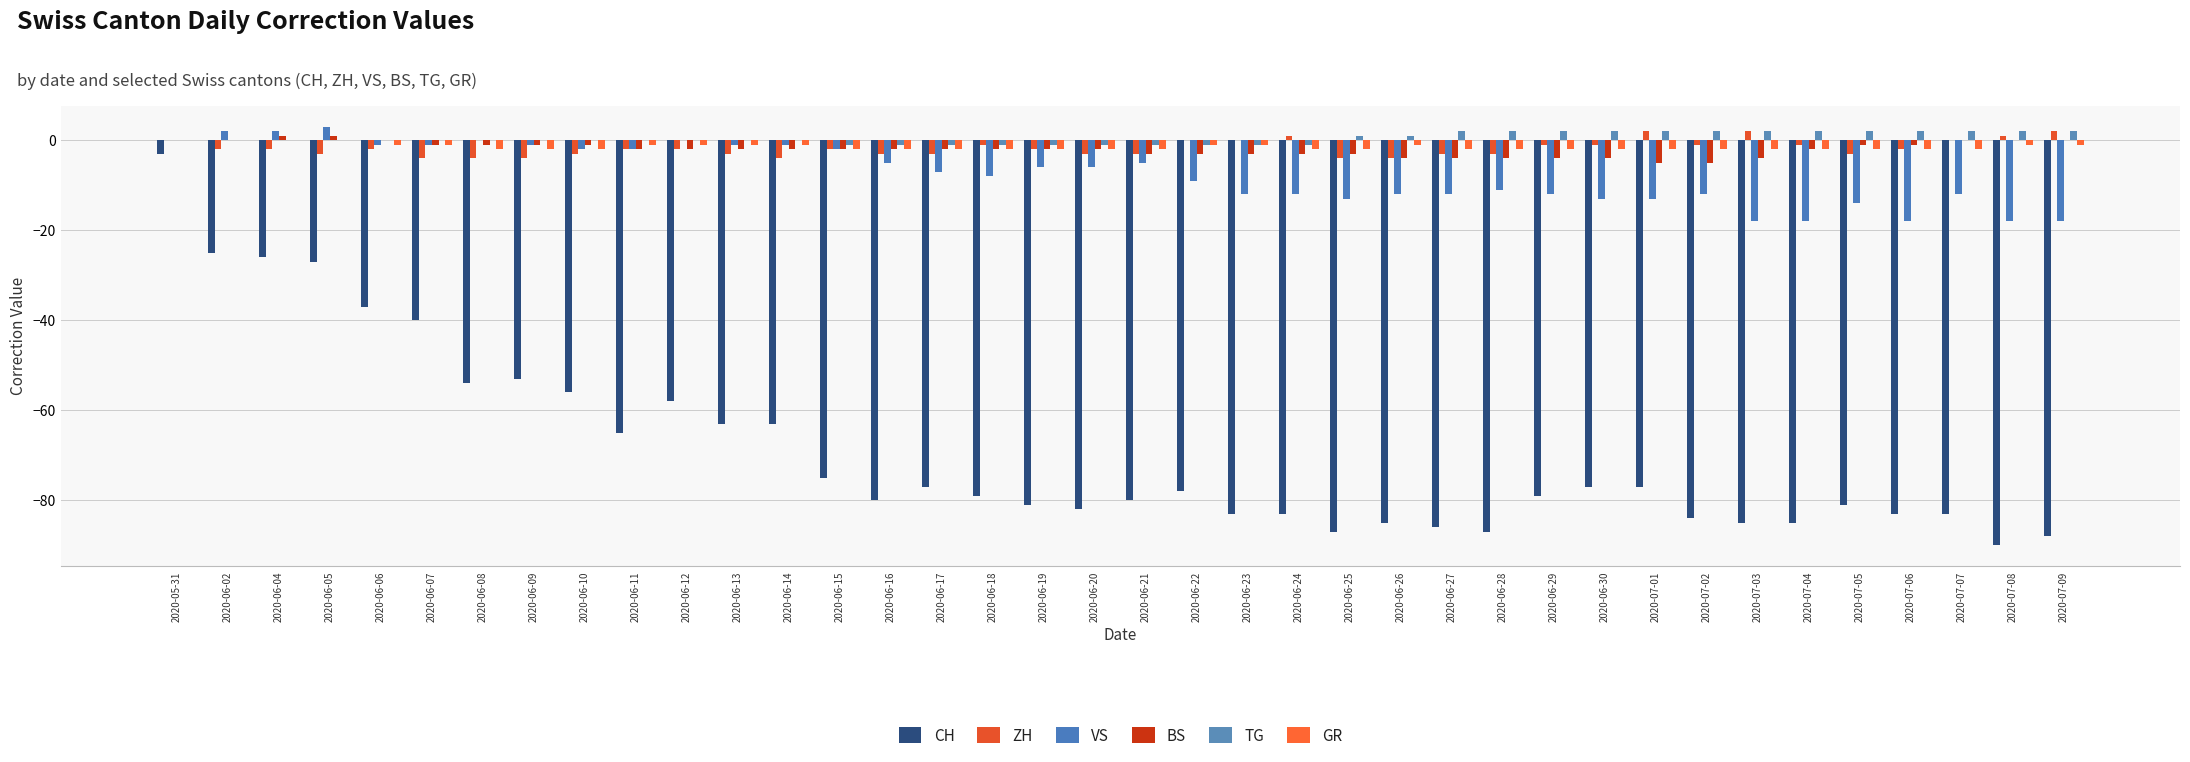

Which series has the widest spread of values?

CH